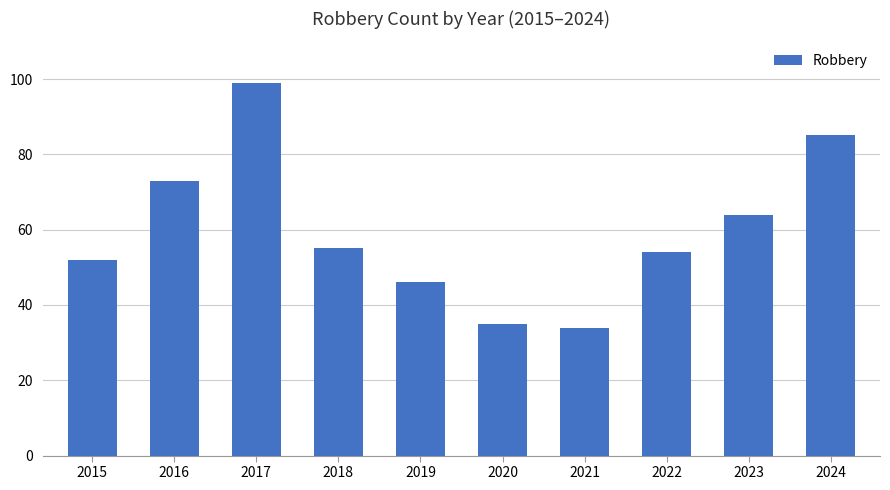

What is the change in value from 2015 to 2018?

+3